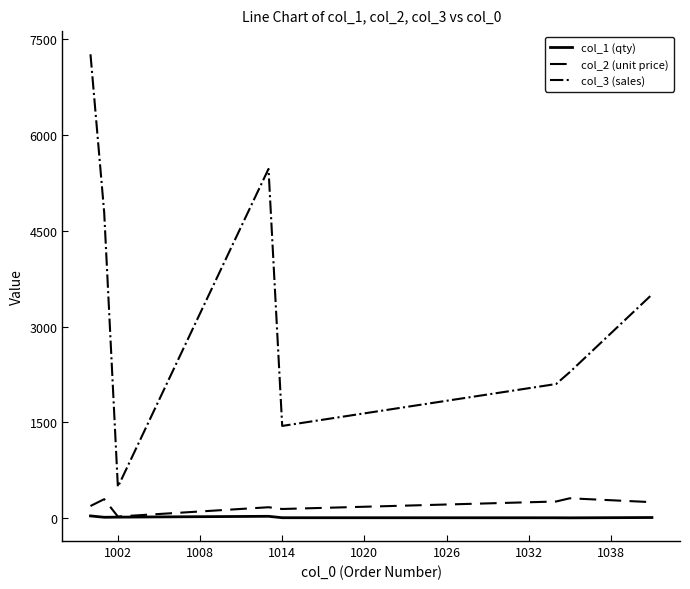

Which series has the largest total across all categories?

col_3 (sales)